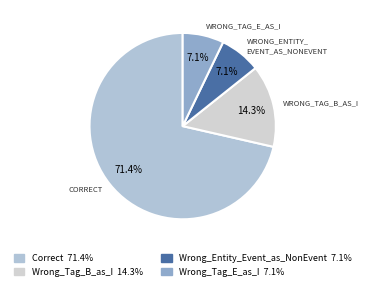

What portion of the pie excludes Wrong_Entity_Event_as_NonEvent?

92.9%